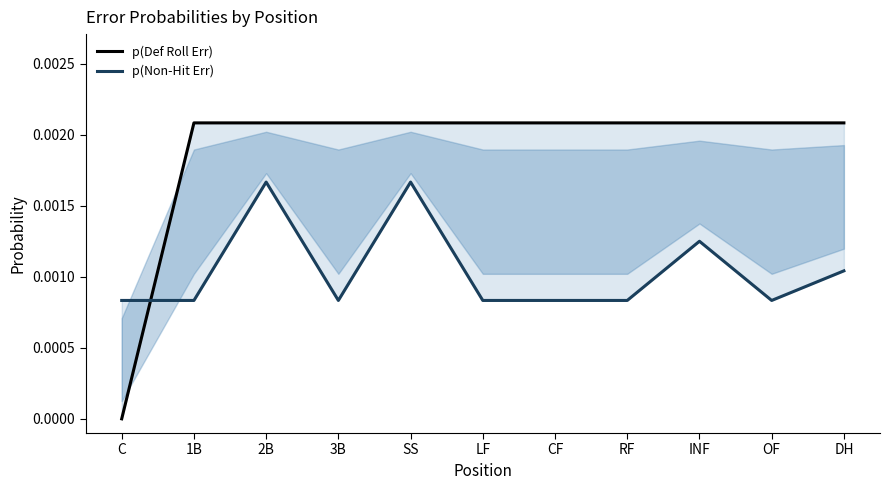

True or false: p(Def Roll Err) has more than 2 points higher than both neighbors.

False